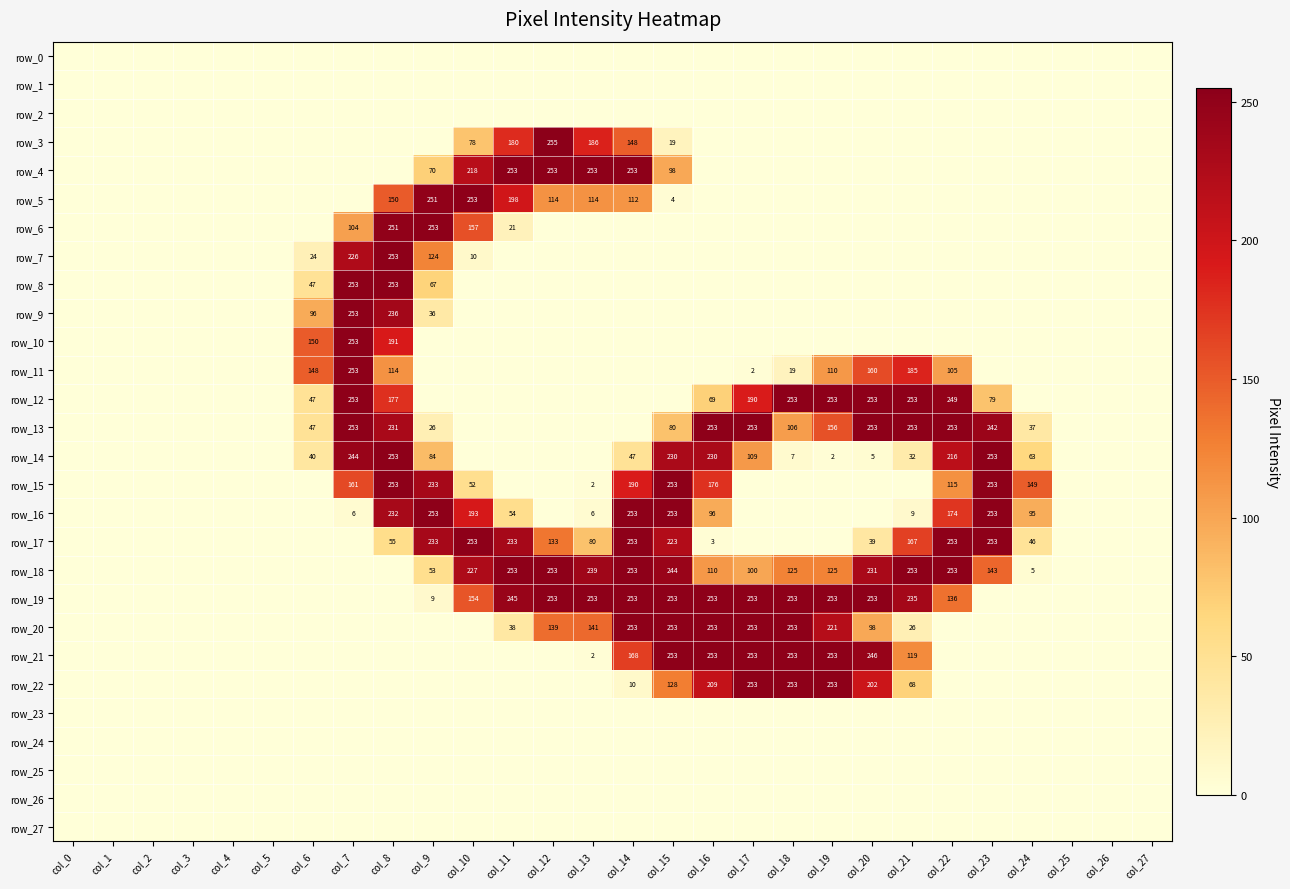

What is the greatest value displayed?

255